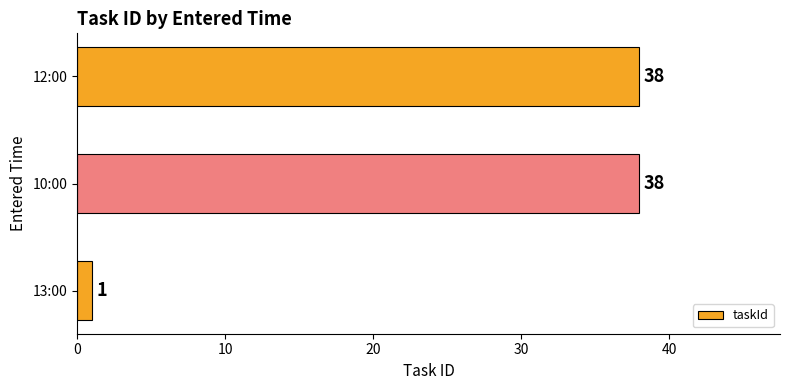

Does the chart contain stacked bars?

No